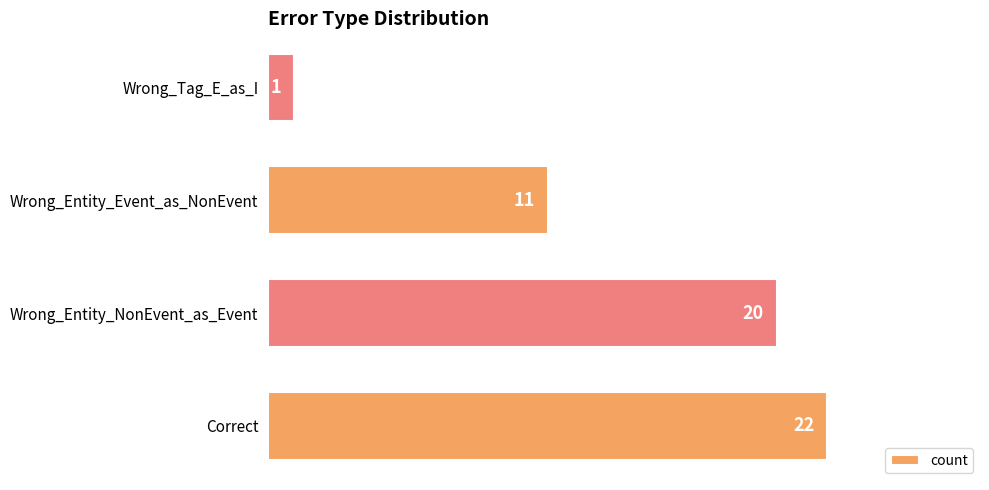

How many bars are there in total?

4